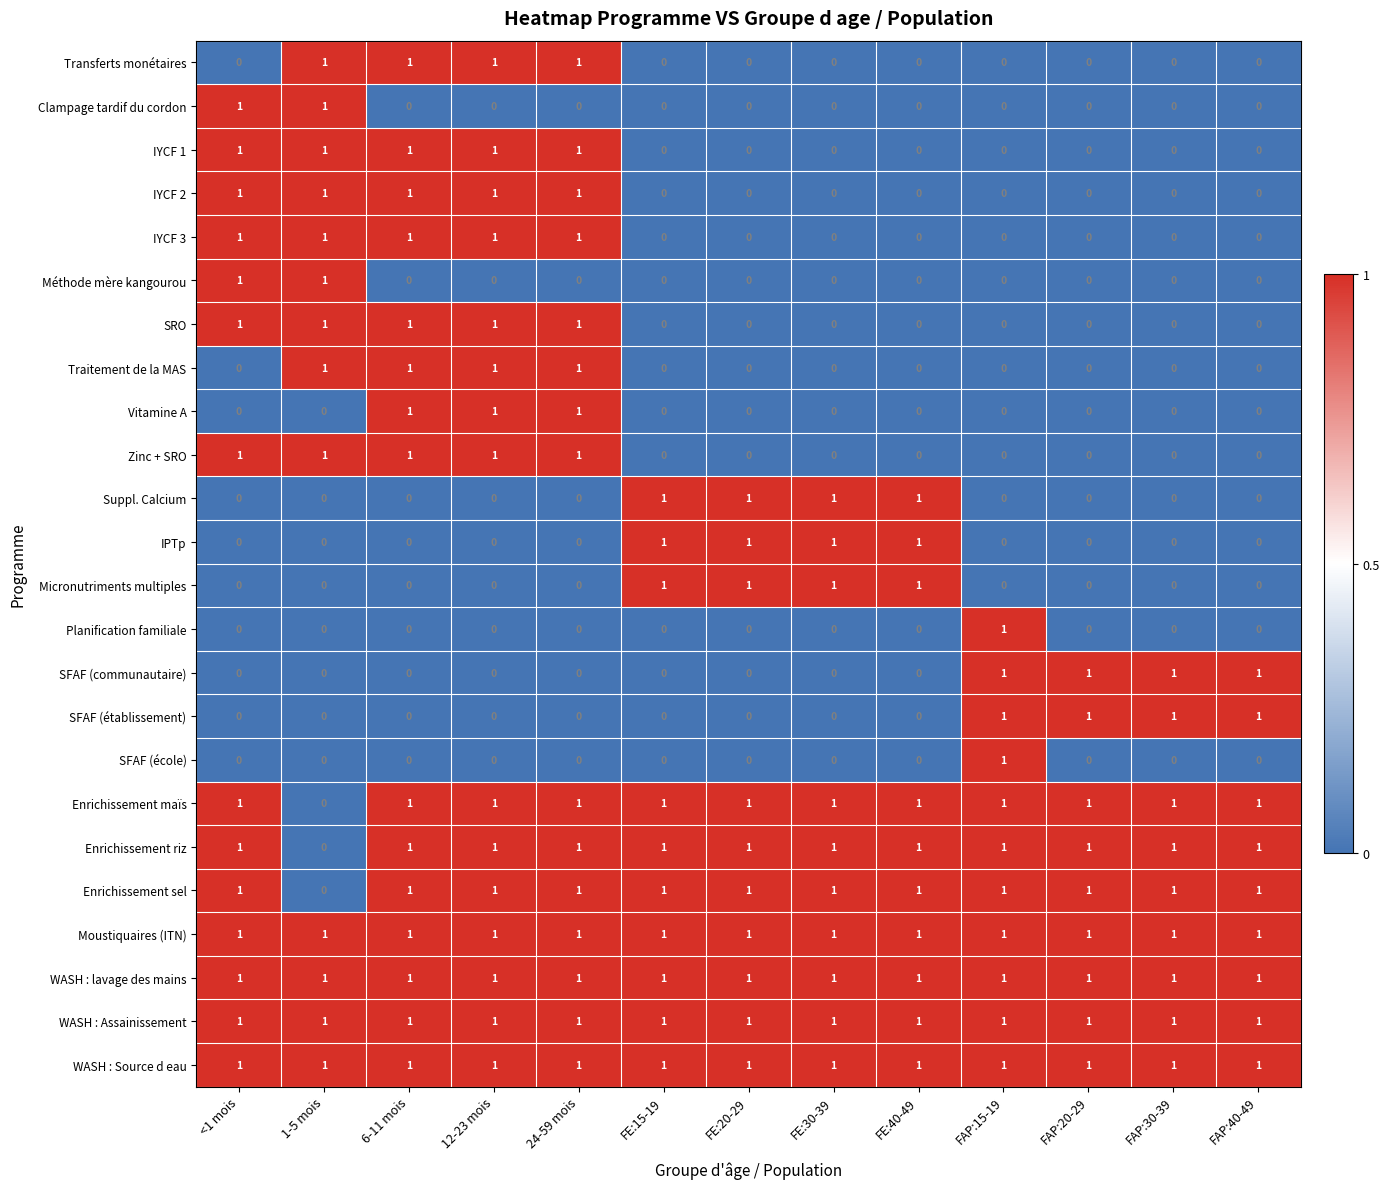

Is it true that Méthode mère kangourou equals 0 at FAP:40-49?

True